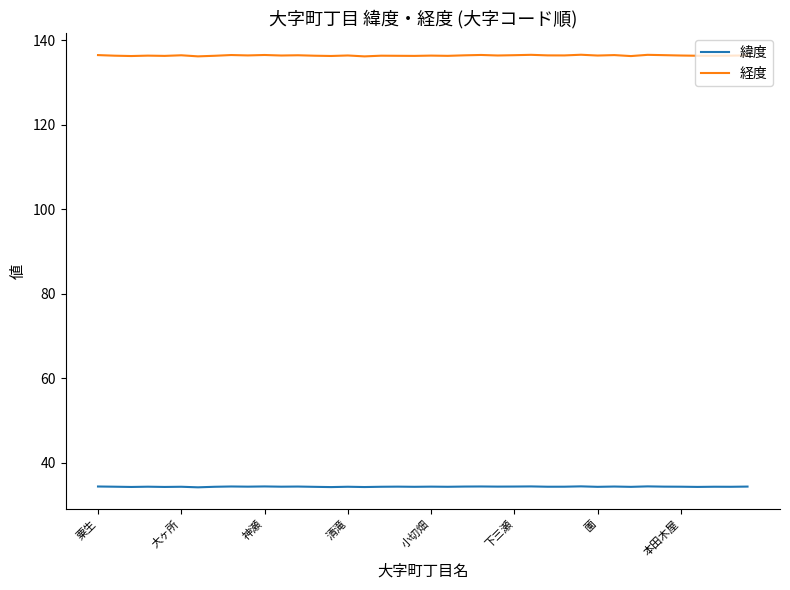

Which series has the widest spread of values?

経度